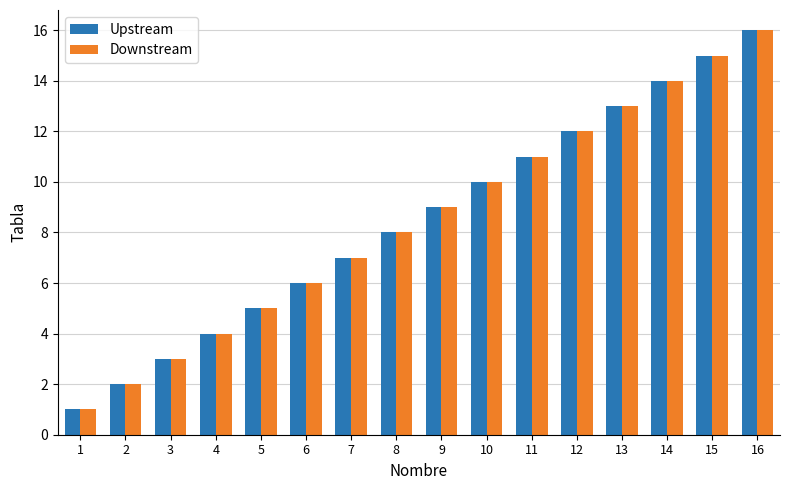

Rank the categories by Downstream value from lowest to highest.

1, 2, 3, 4, 5, 6, 7, 8, 9, 10, 11, 12, 13, 14, 15, 16